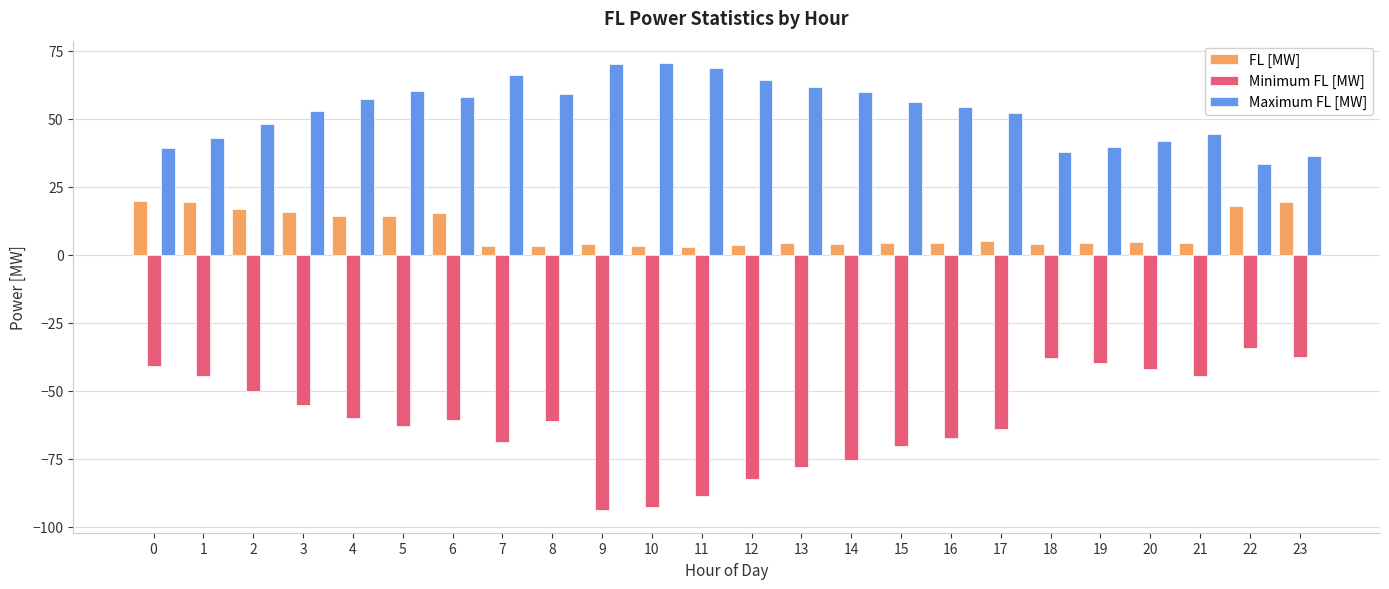

What is the minimum value for Minimum FL [MW]?

-94.0